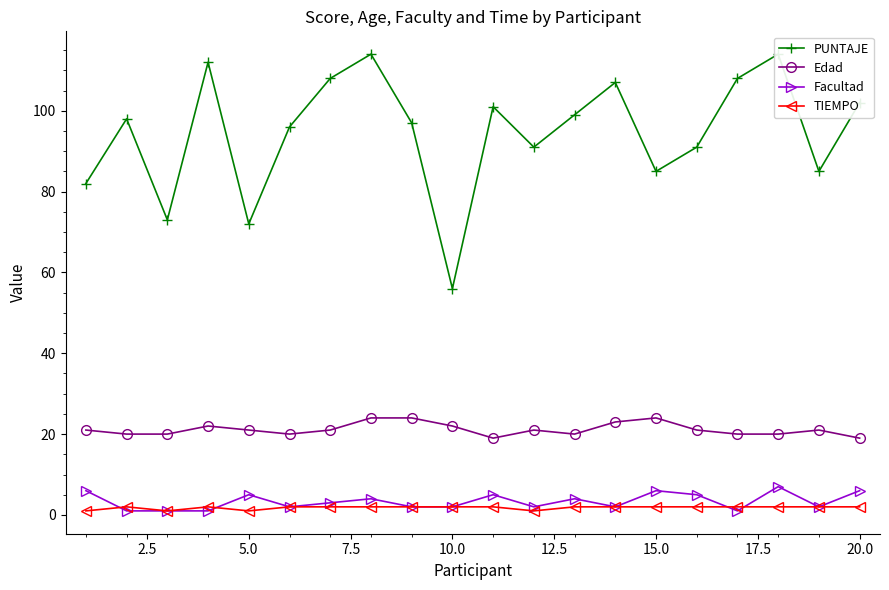

True or false: Edad and PUNTAJE cross at least once.

False